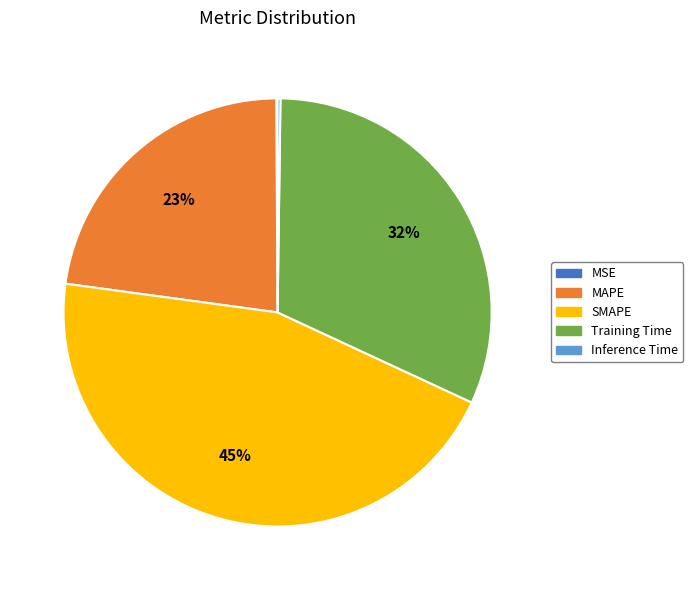

To the nearest percent, what is the difference between the largest and smallest slice percentages?

45%